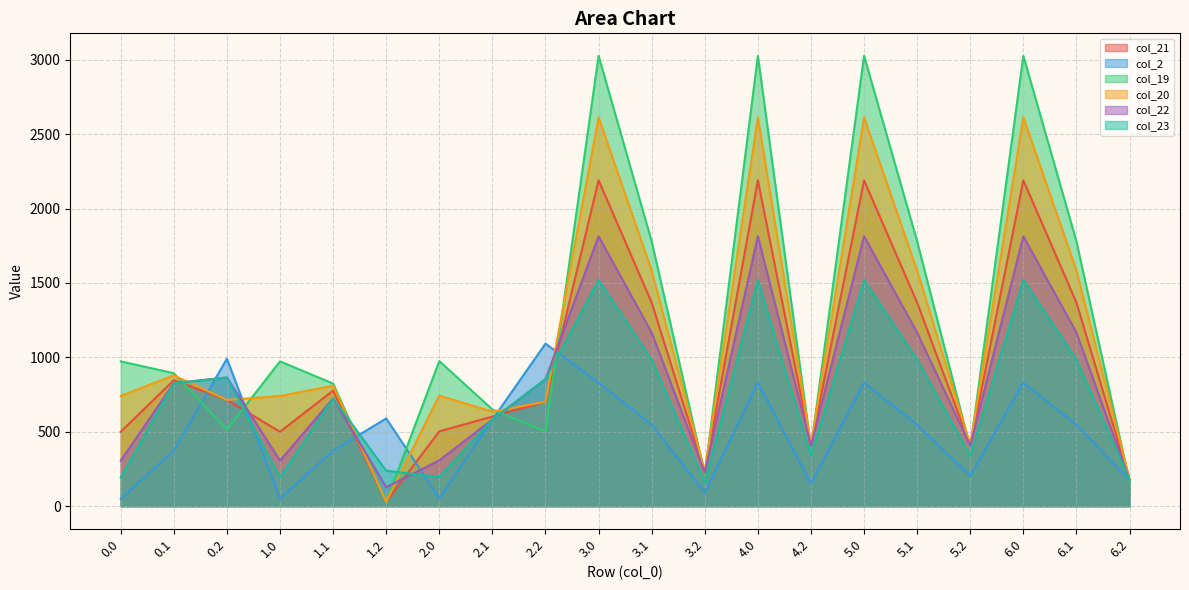

What is the value of the col_23 point at the 20th from the left?

175.2